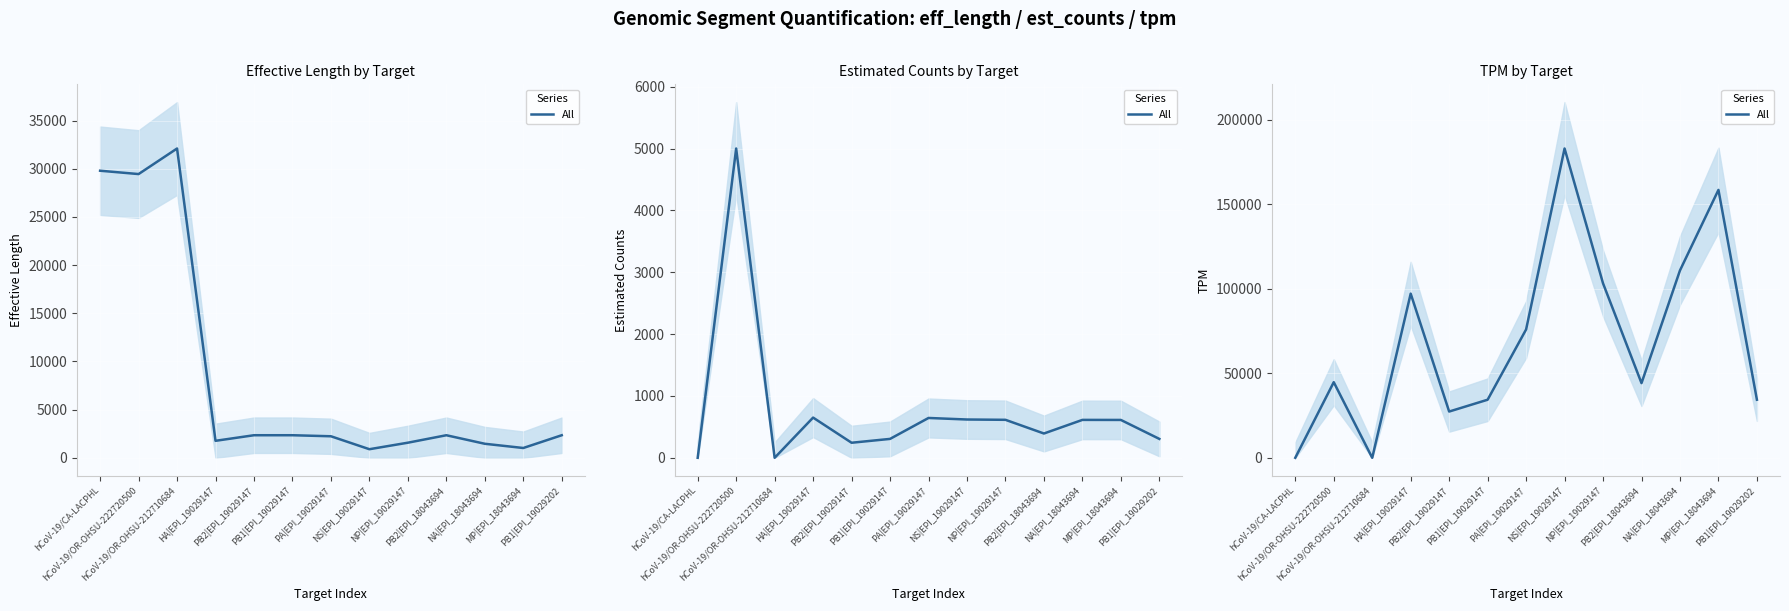

How many lines are shown in the chart?

1